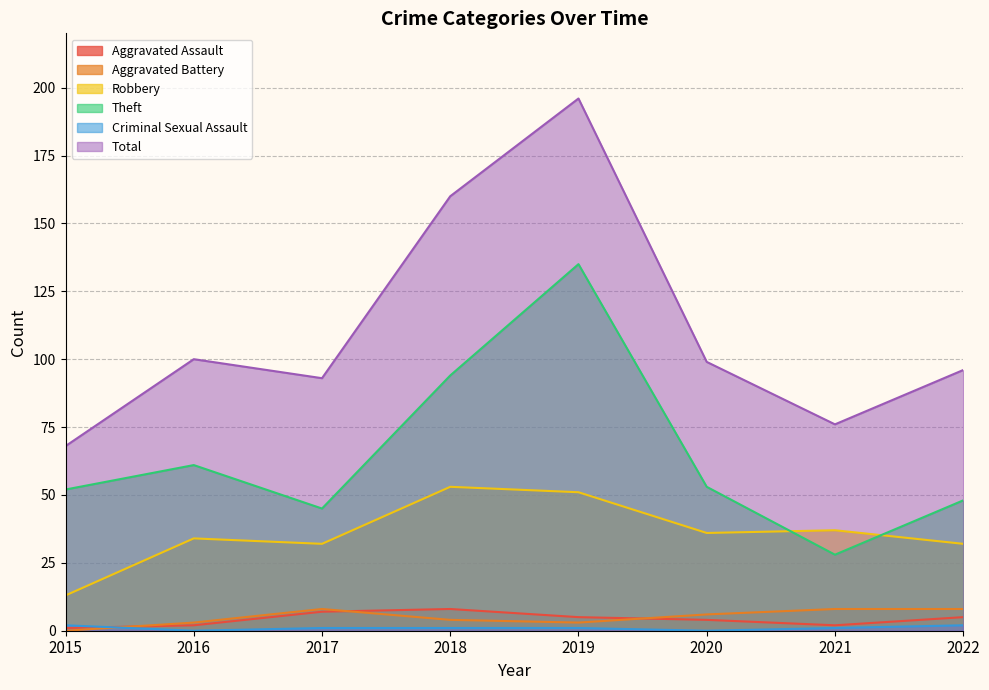

What is the difference between the highest and lowest values at 2015?

68